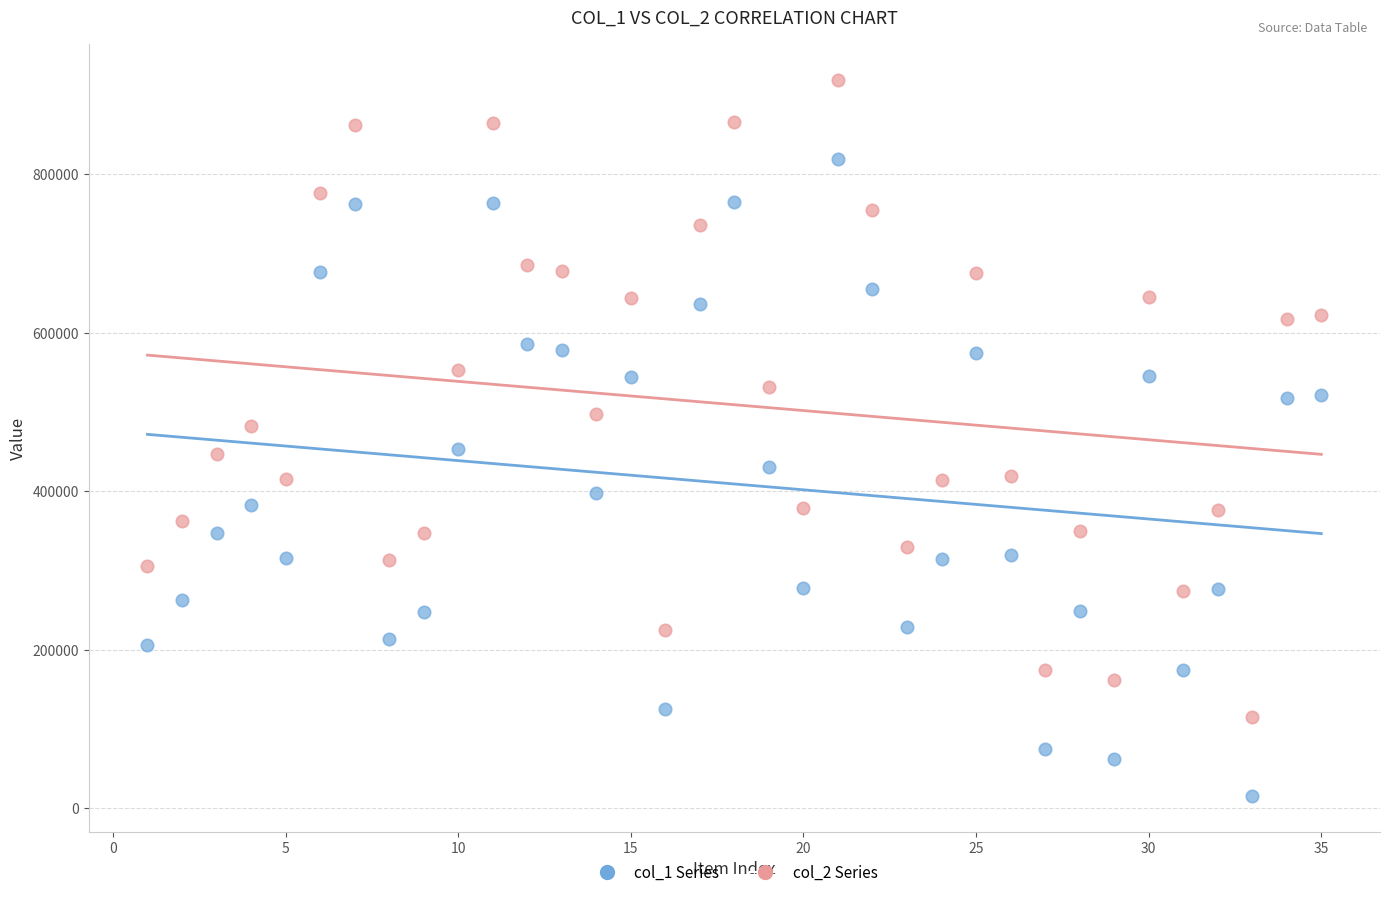

Across all data points, what is the range of X values (max minus min)?

34